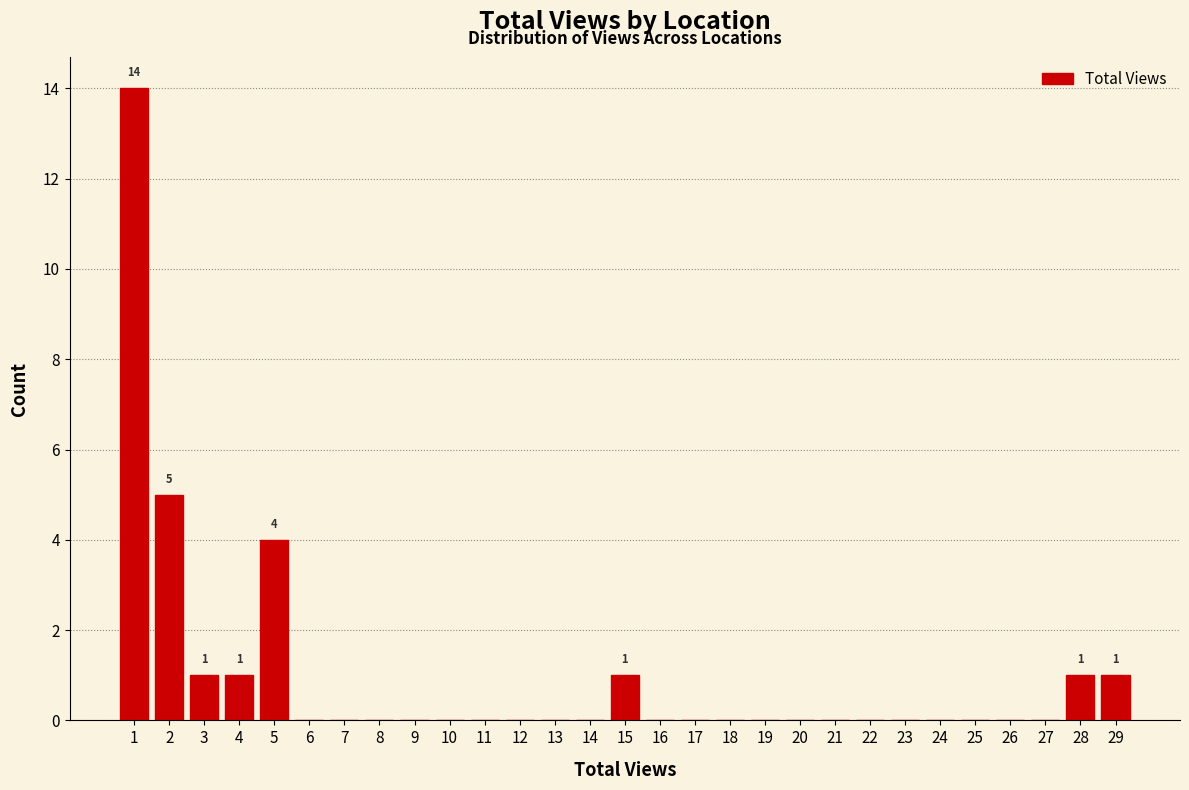

Over which range of the x-axis is the bar tallest?

0.5 to 1.5